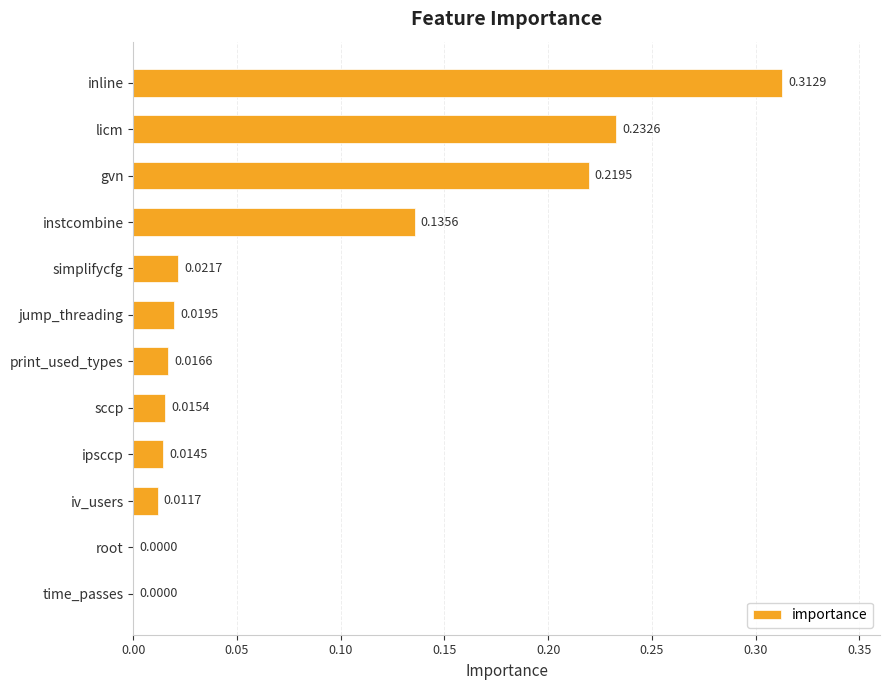

Between inline and time_passes, which is larger?

inline